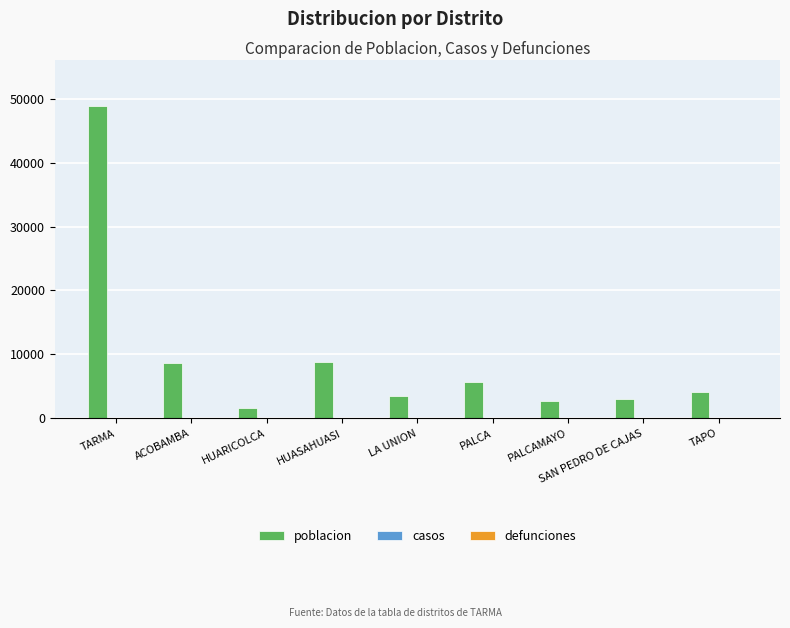

The value at PALCAMAYO is 4521. True or false?

False